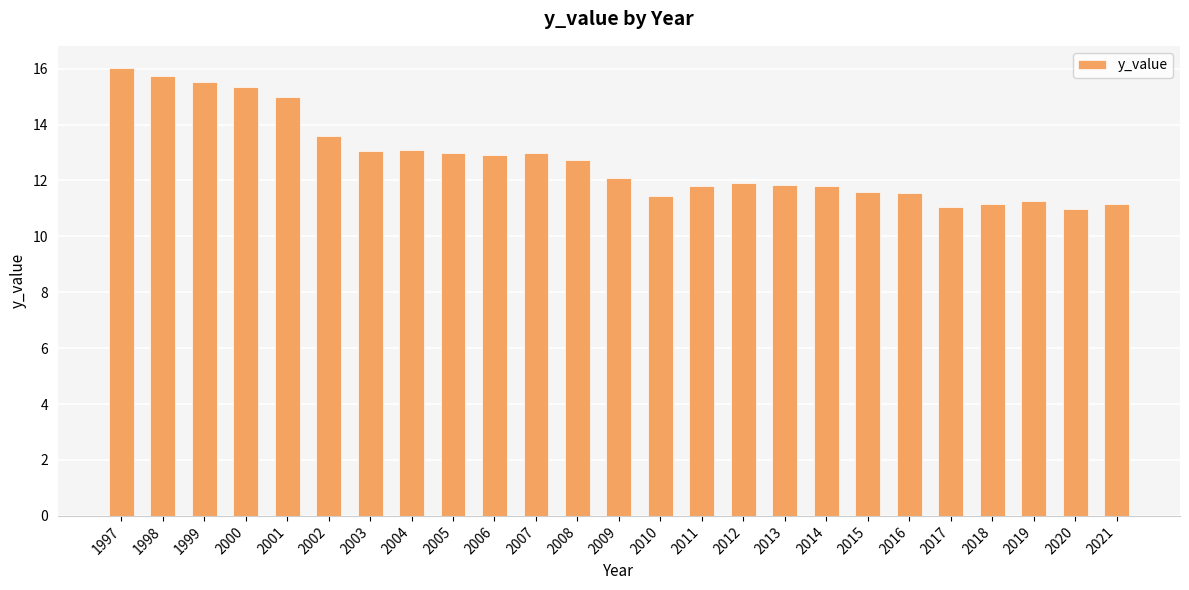

What is the change in value from 2016 to 2017?

-0.5